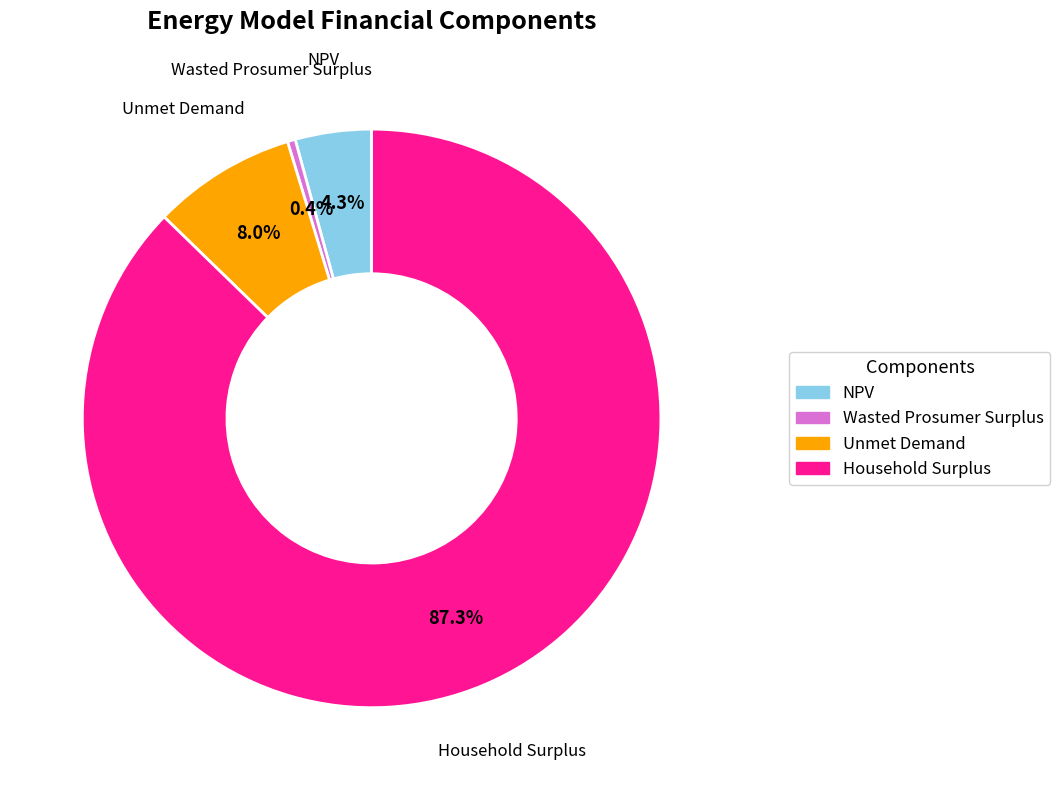

What is the majority slice?

Household Surplus